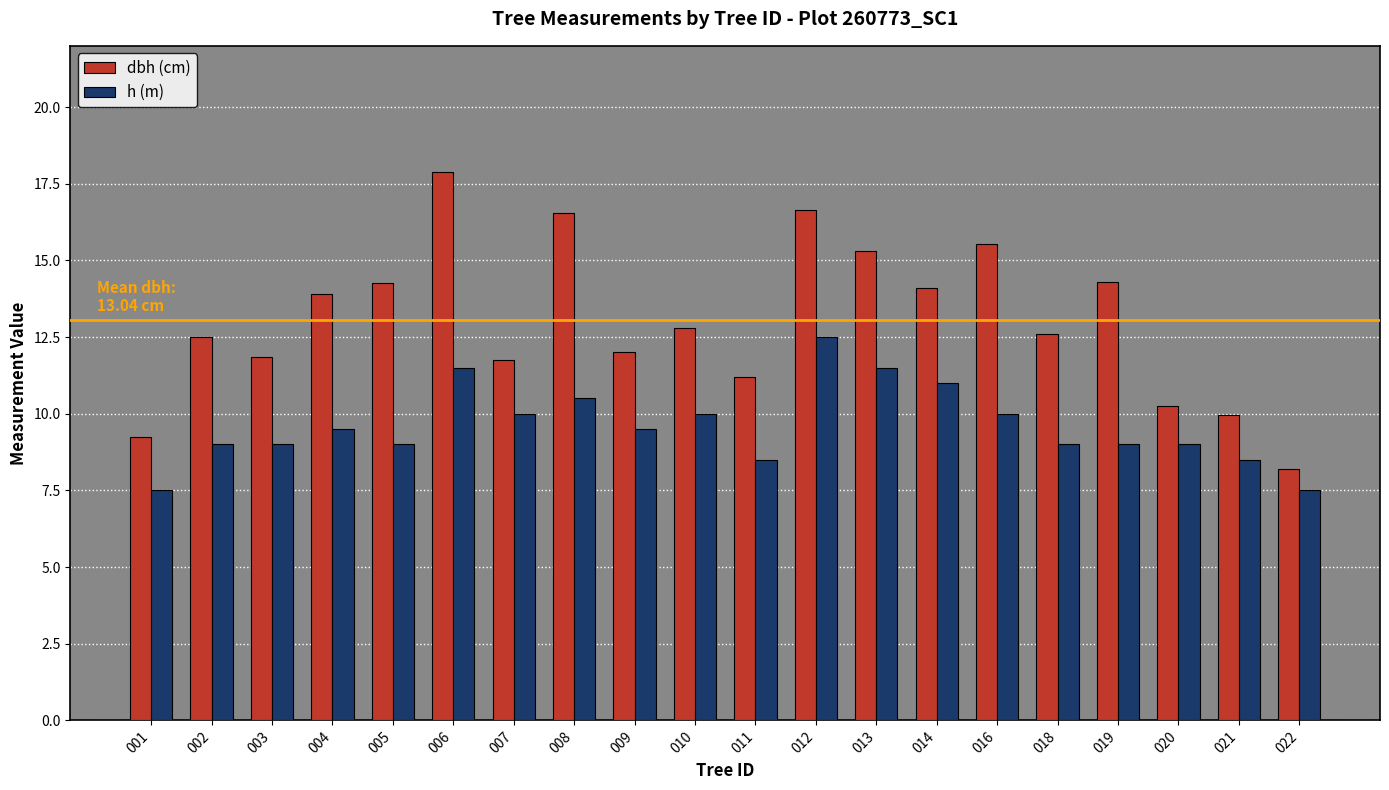

At which label does dbh (cm) reach its minimum?

022